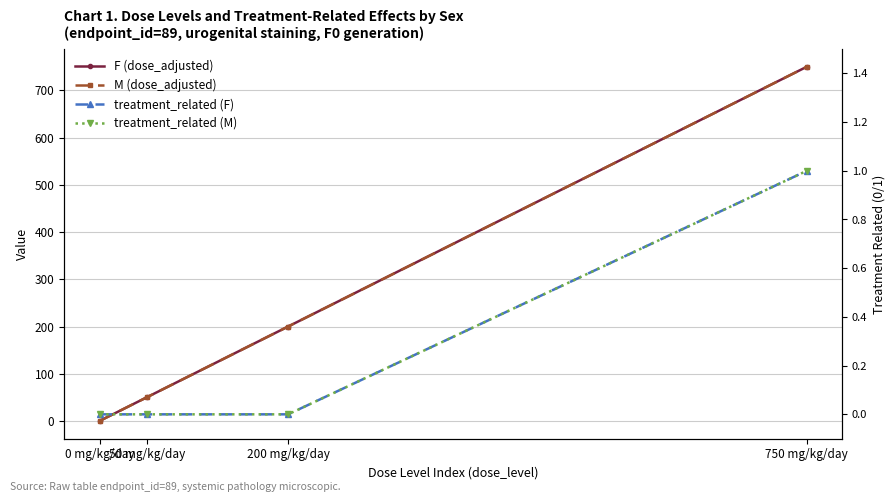

At which label is F (dose_adjusted) closest to 375?

200 mg/kg/day